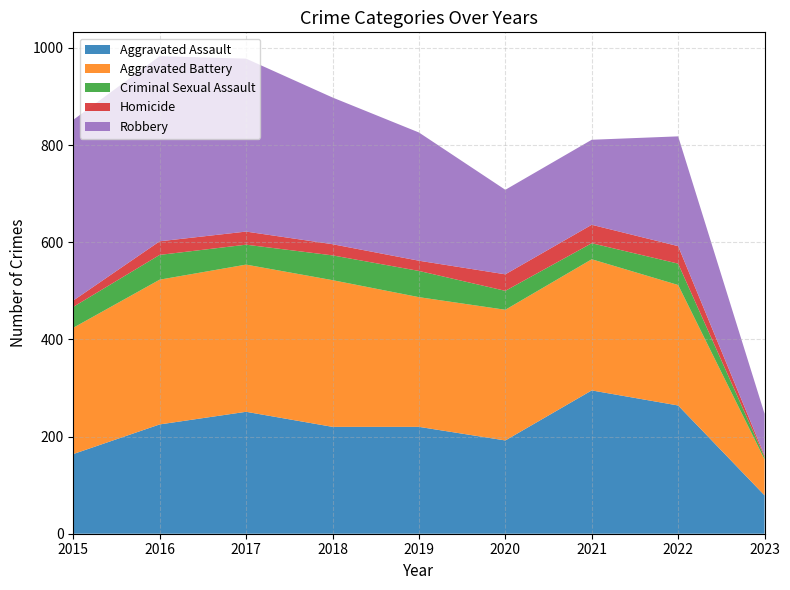

Reading left to right, transcribe all the data shown in this chart.

Aggravated Assault: 164	225	251	220	220	192	295	264	79
Aggravated Battery: 260	298	303	302	267	269	270	248	74
Criminal Sexual Assault: 43	51	41	51	54	39	33	44	5
Homicide: 13	28	27	23	21	34	38	36	3
Robbery: 372	381	356	302	264	174	175	226	86